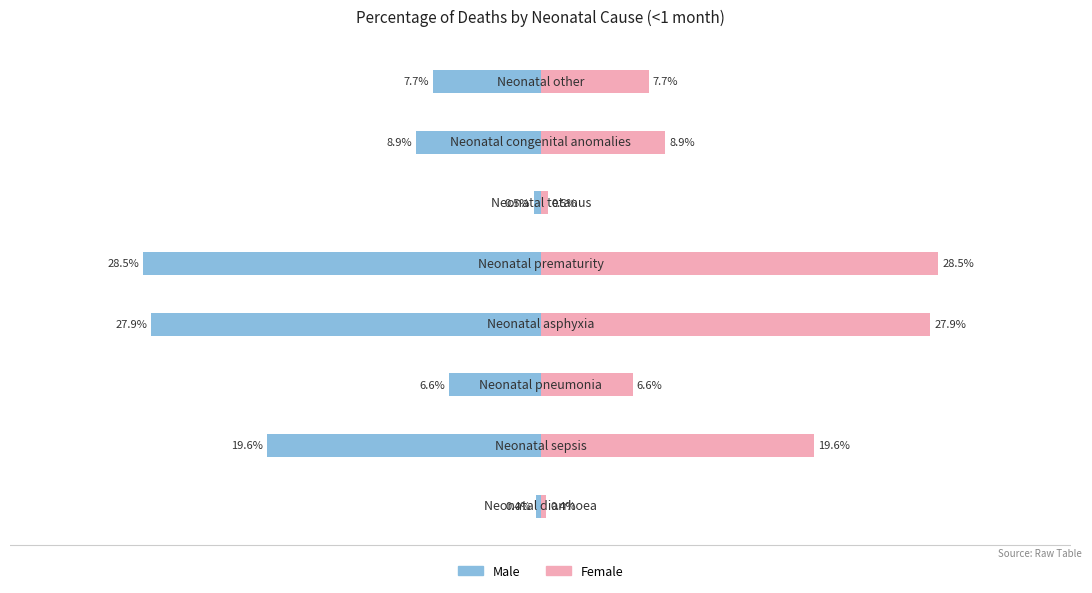

Rank the categories by Female value from highest to lowest.

4, 3, 1, 6, 7, 2, 5, 0